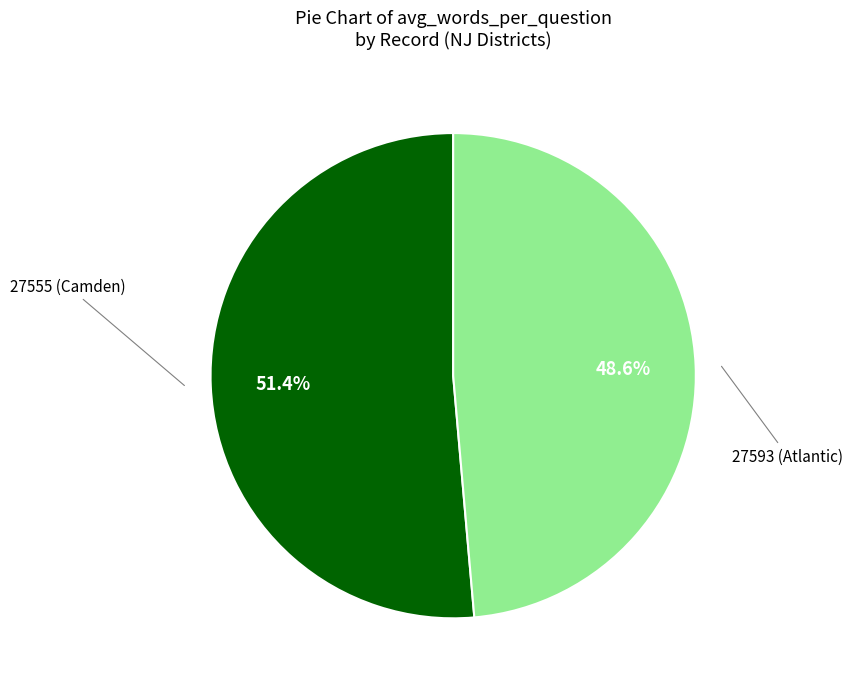

Is there any slice that represents more than half of the pie?

Yes